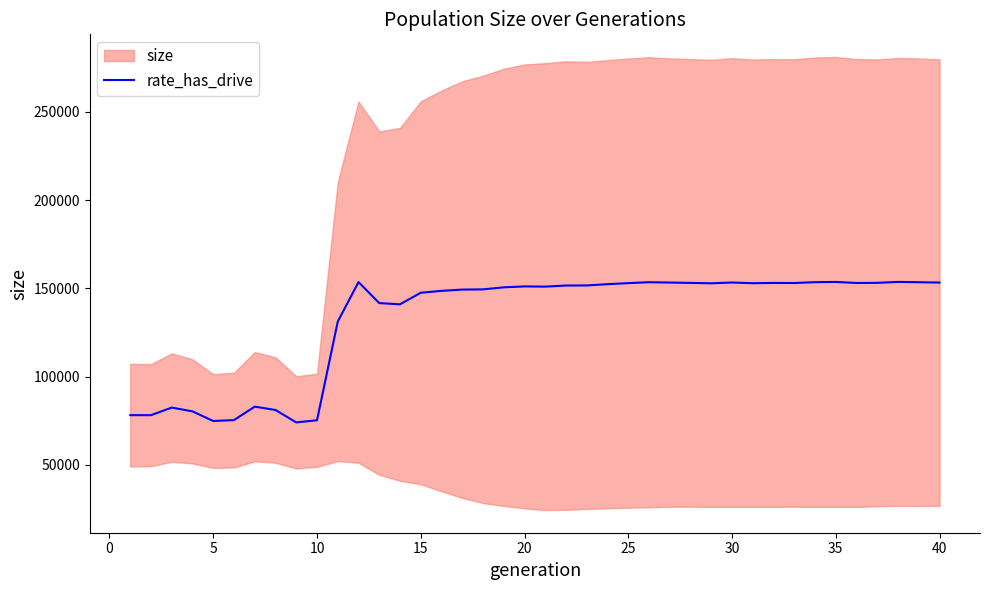

What is the lowest value of the rate_has_drive series?

74064